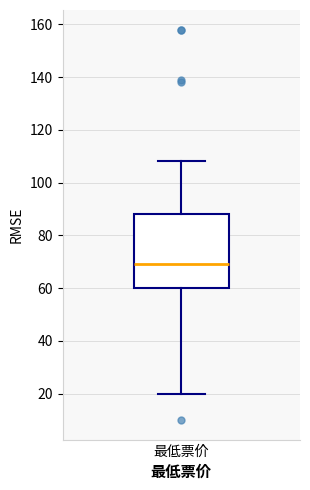

Read this box plot against the y-axis: the position of the median line, the range covered by the box, and the ends of both whiskers. The values are not printed on the chart, so give them approximately, as read against the axis.

median 70, box 60 to 88, whiskers 20 to 108